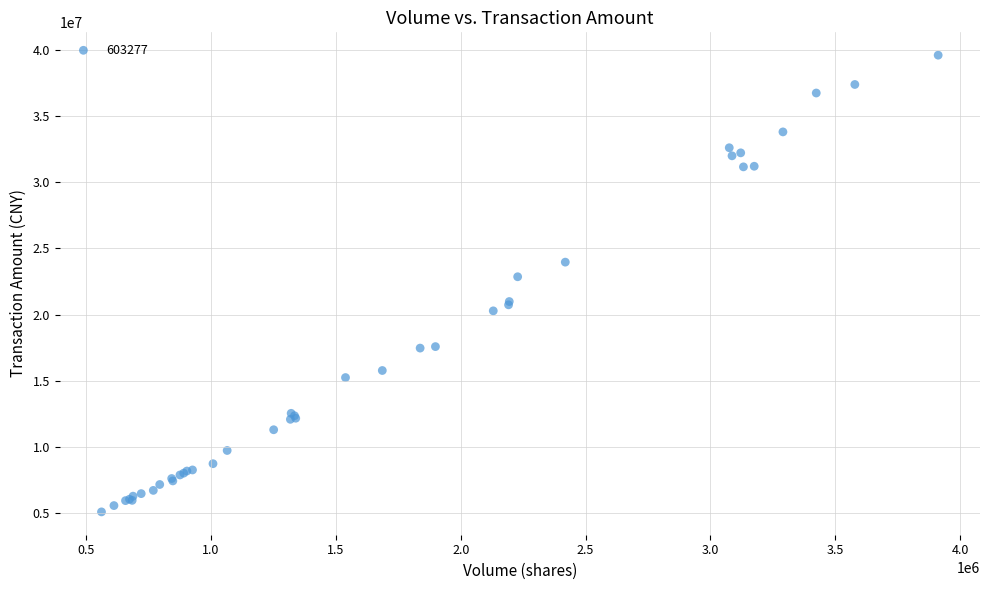

What Y value in the scatter plot is closest to 22354770?

22865969